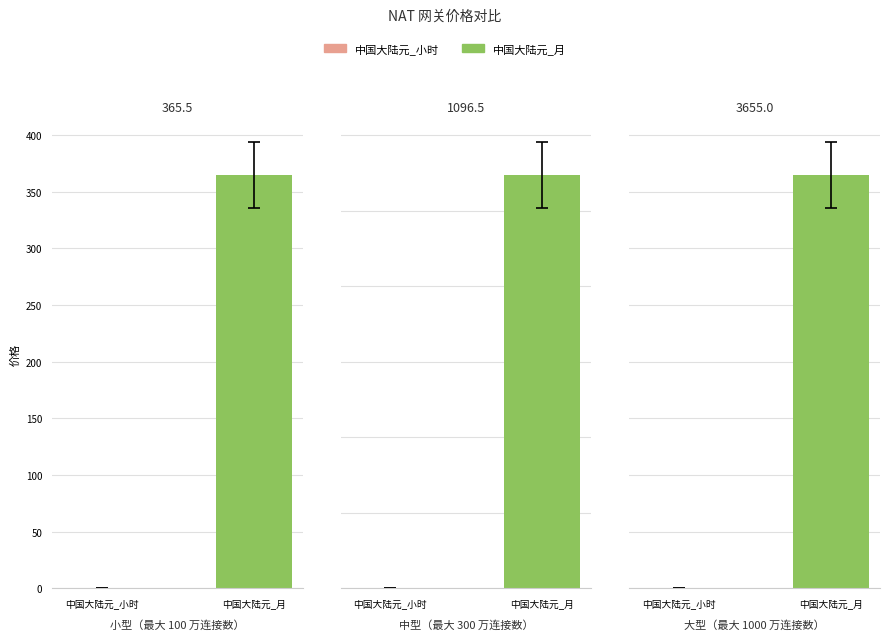

What value does the 中国大陆元_月 series have at 大型（最大 1000 万连接数）?

3650.0